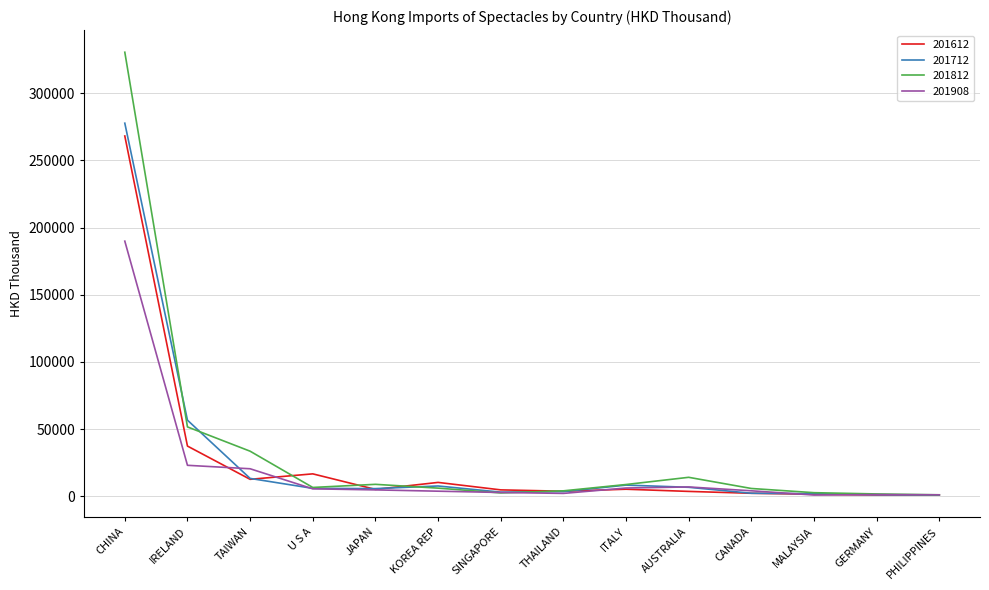

At which category is the sum across all series the highest?

CHINA